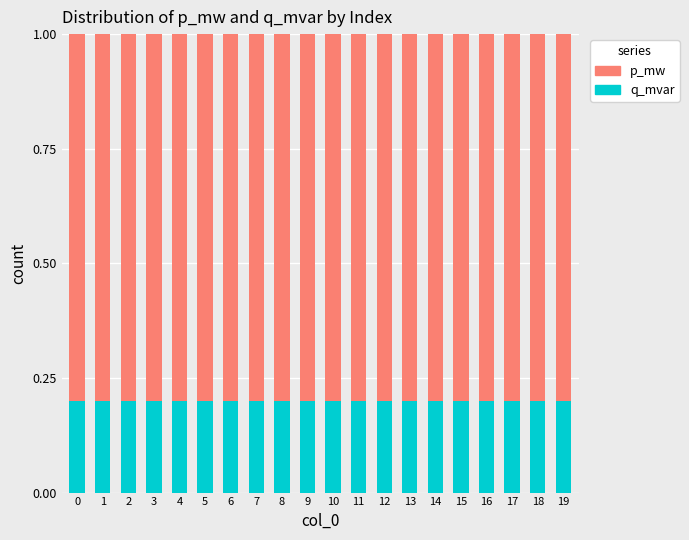

What is the sum of all q_mvar values?

4.0